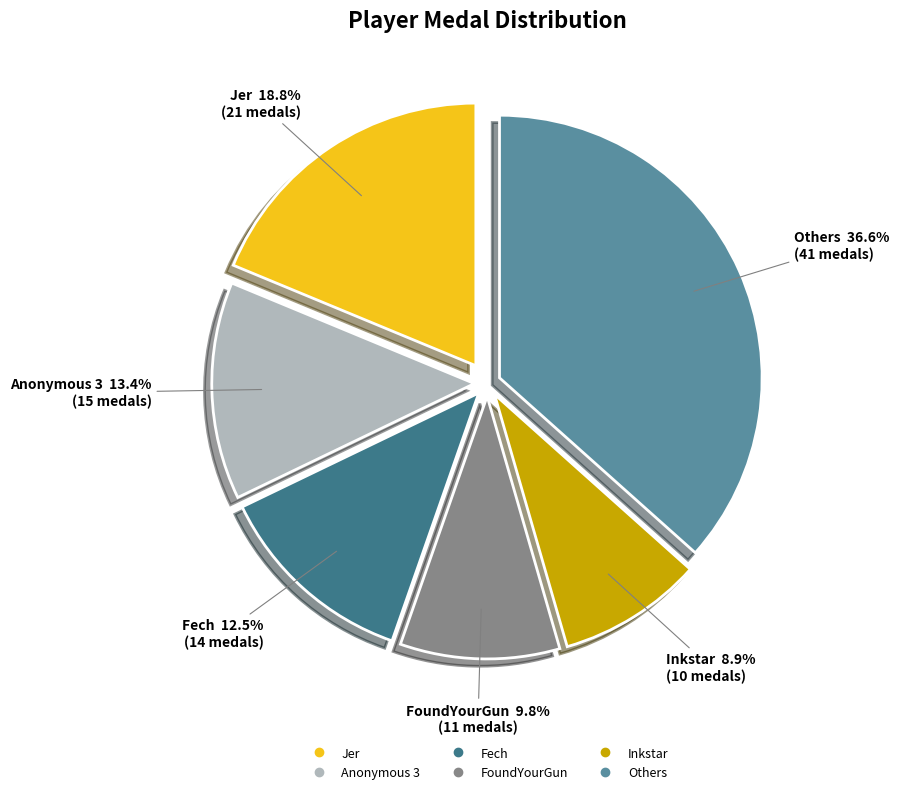

To the nearest percent, what is the difference between the largest and smallest slice percentages?

28%